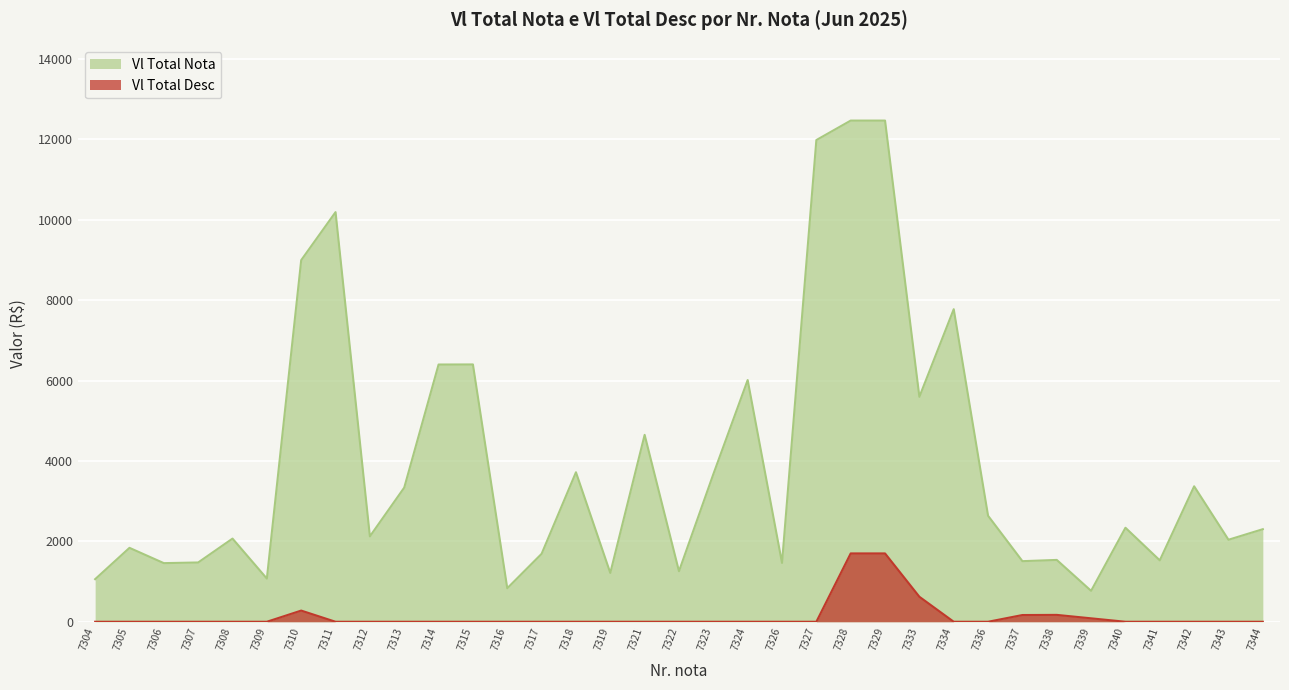

What is the maximum value for Vl Total Desc?

1700.5